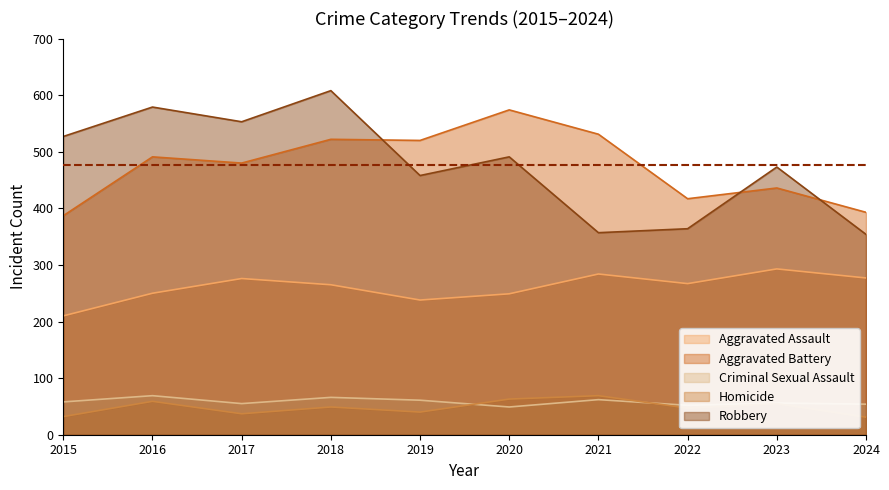

Reading left to right, list all the values displayed in this chart.

Aggravated Assault: 2015=210	2016=250	2017=276	2018=265	2019=238	2020=249	2021=284	2022=267	2023=293	2024=277
Aggravated Battery: 2015=387	2016=491	2017=480	2018=522	2019=520	2020=574	2021=531	2022=417	2023=436	2024=393
Criminal Sexual Assault: 2015=58	2016=69	2017=55	2018=66	2019=61	2020=49	2021=62	2022=52	2023=56	2024=54
Homicide: 2015=32	2016=59	2017=37	2018=49	2019=40	2020=63	2021=69	2022=47	2023=55	2024=31
Robbery: 2015=527	2016=579	2017=553	2018=608	2019=458	2020=491	2021=357	2022=364	2023=473	2024=354